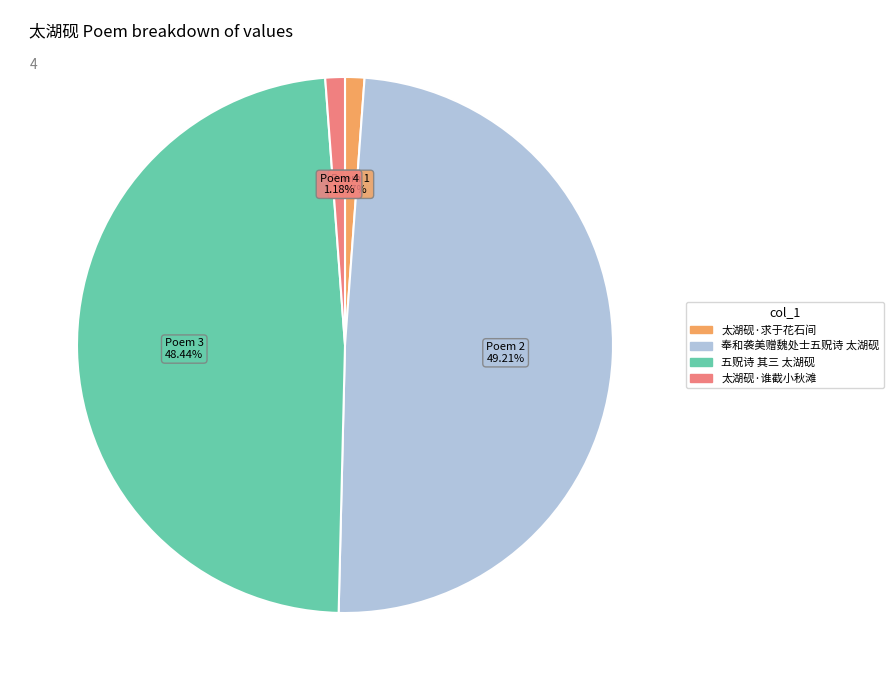

Do 太湖砚·求于花石间 and 太湖砚·谁截小秋滩 together represent more than half of the pie?

No